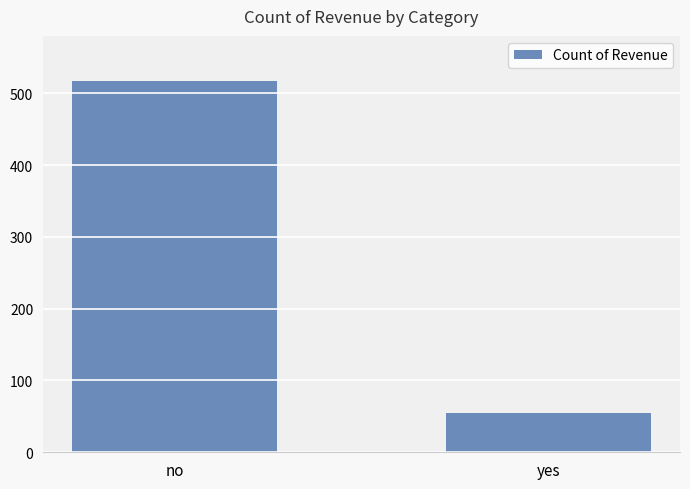

Approximately how many times larger is the value at yes compared to no?

0.1